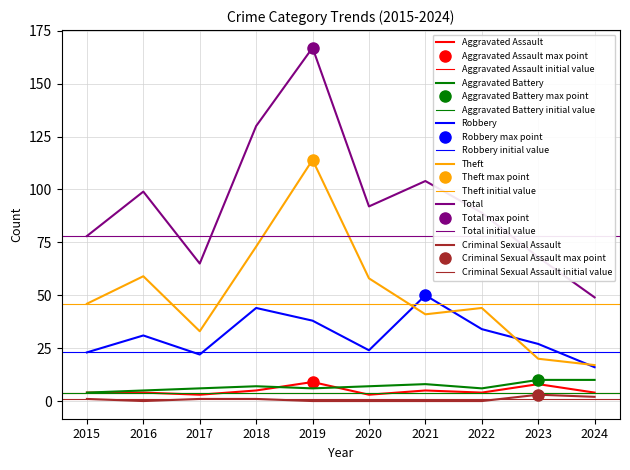

What is the total value across all series at 2020?

184